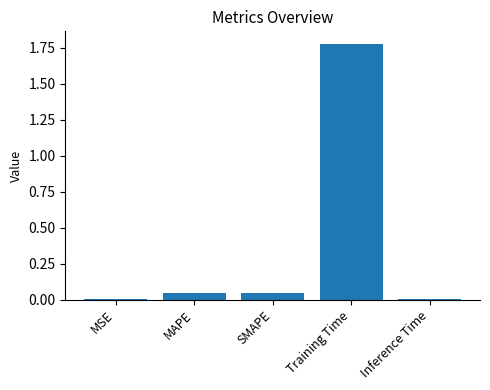

True or false: the data shows 0.0 at MAPE.

True